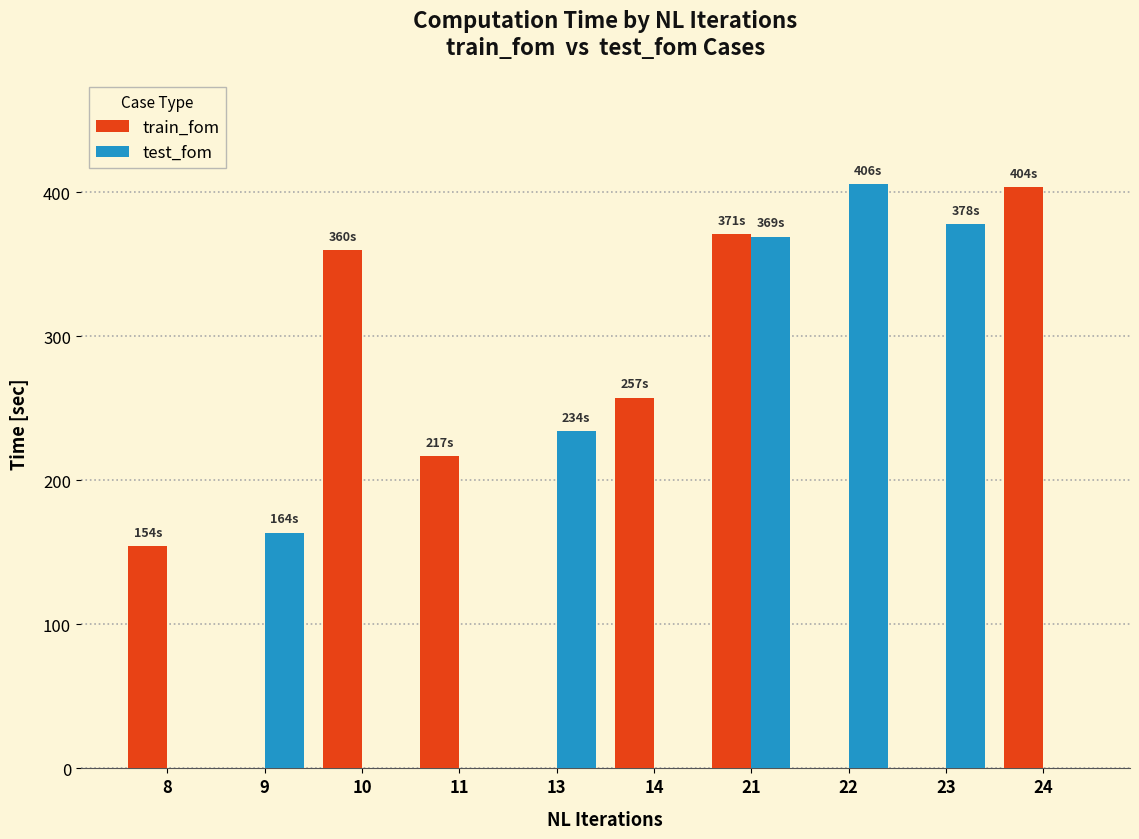

At which label does train_fom first exceed 216?

10